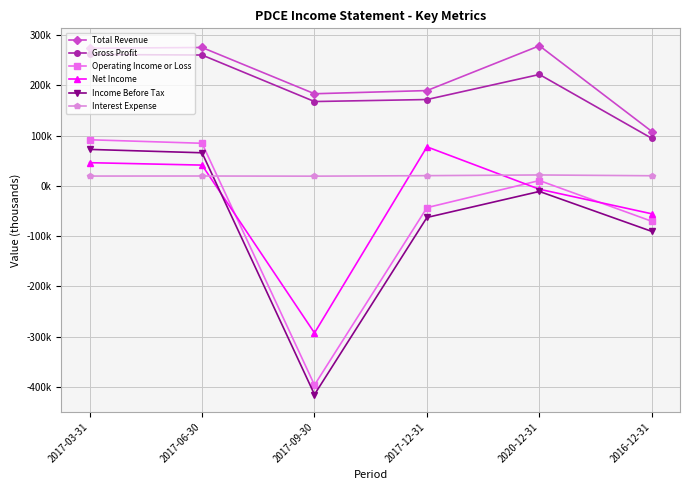

Which category has the highest value in the Net Income series?

2017-12-31